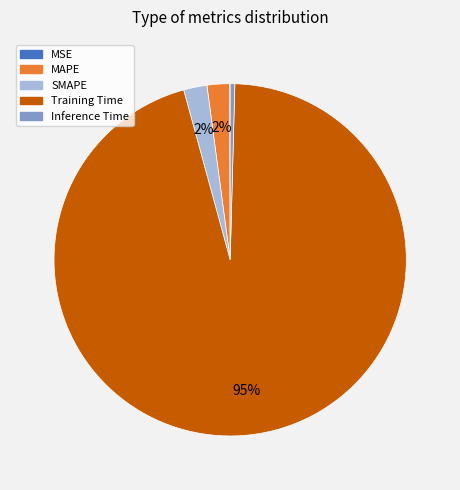

What is the largest slice in the pie chart?

Training Time